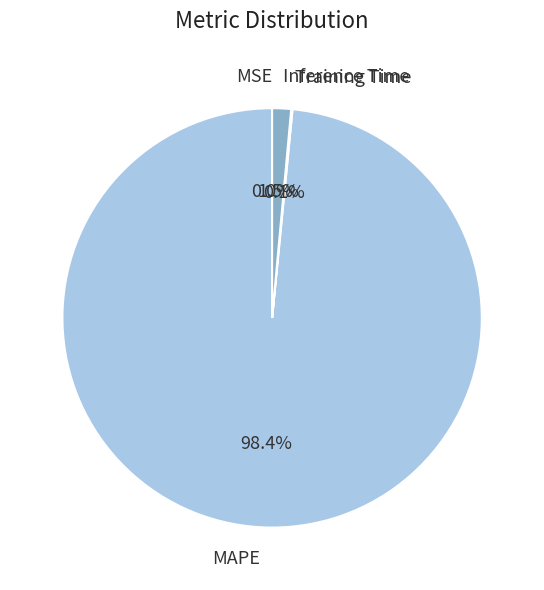

Is there any slice that represents more than half of the pie?

Yes